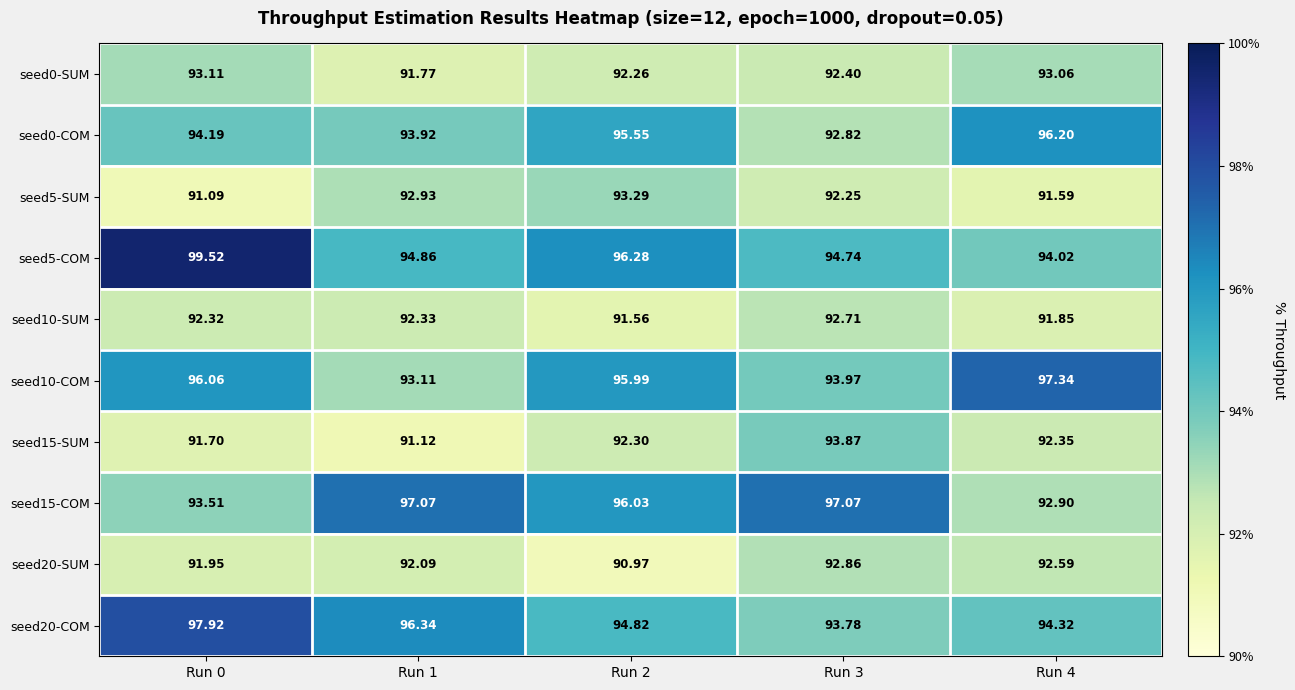

At Run 0, list the series in order from smallest to largest.

seed5-SUM, seed15-SUM, seed20-SUM, seed10-SUM, seed0-SUM, seed15-COM, seed0-COM, seed10-COM, seed20-COM, seed5-COM